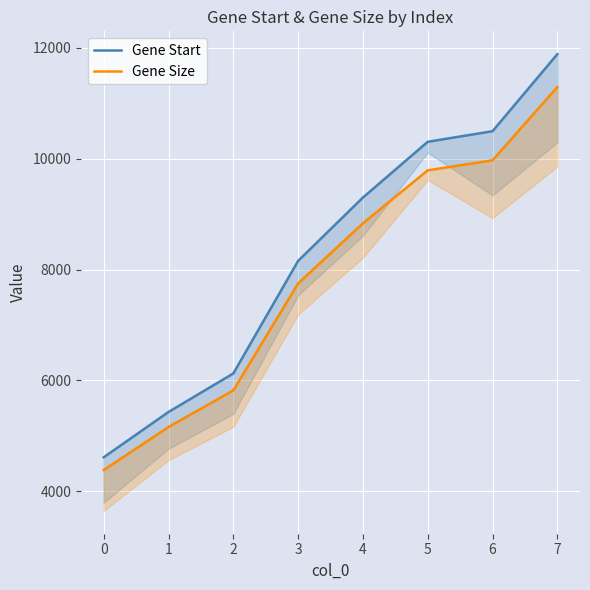

Rank the categories by Gene Start value from highest to lowest.

7, 6, 5, 4, 3, 2, 1, 0